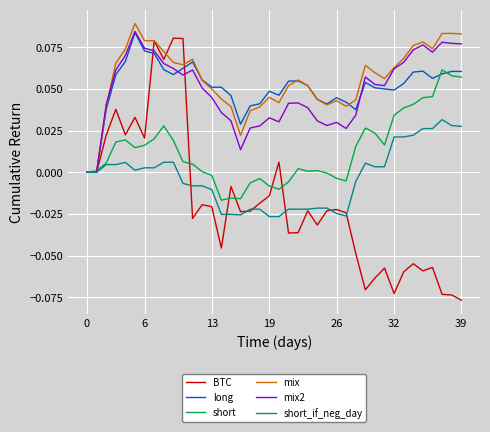

The value of mix at 26 is 0.1. True or false?

False